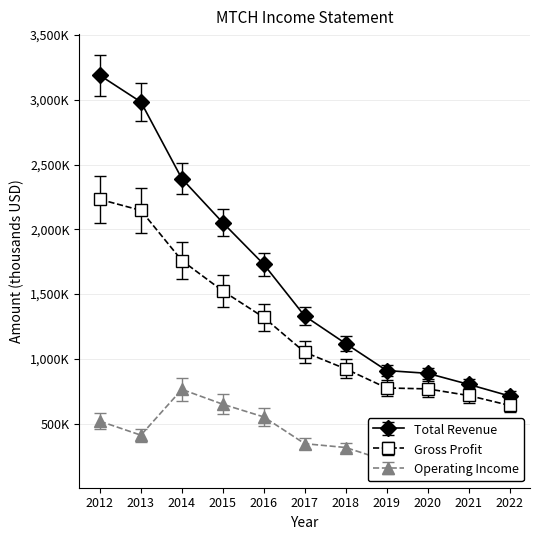

How many categories are shown in the chart?

11